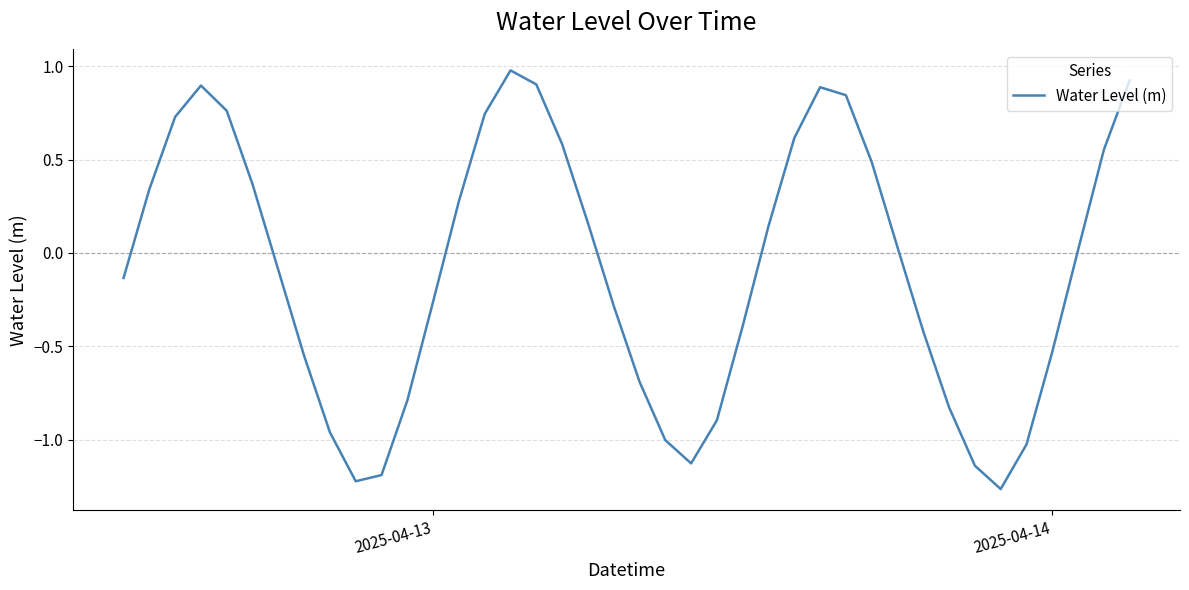

How many values are below 0?

20